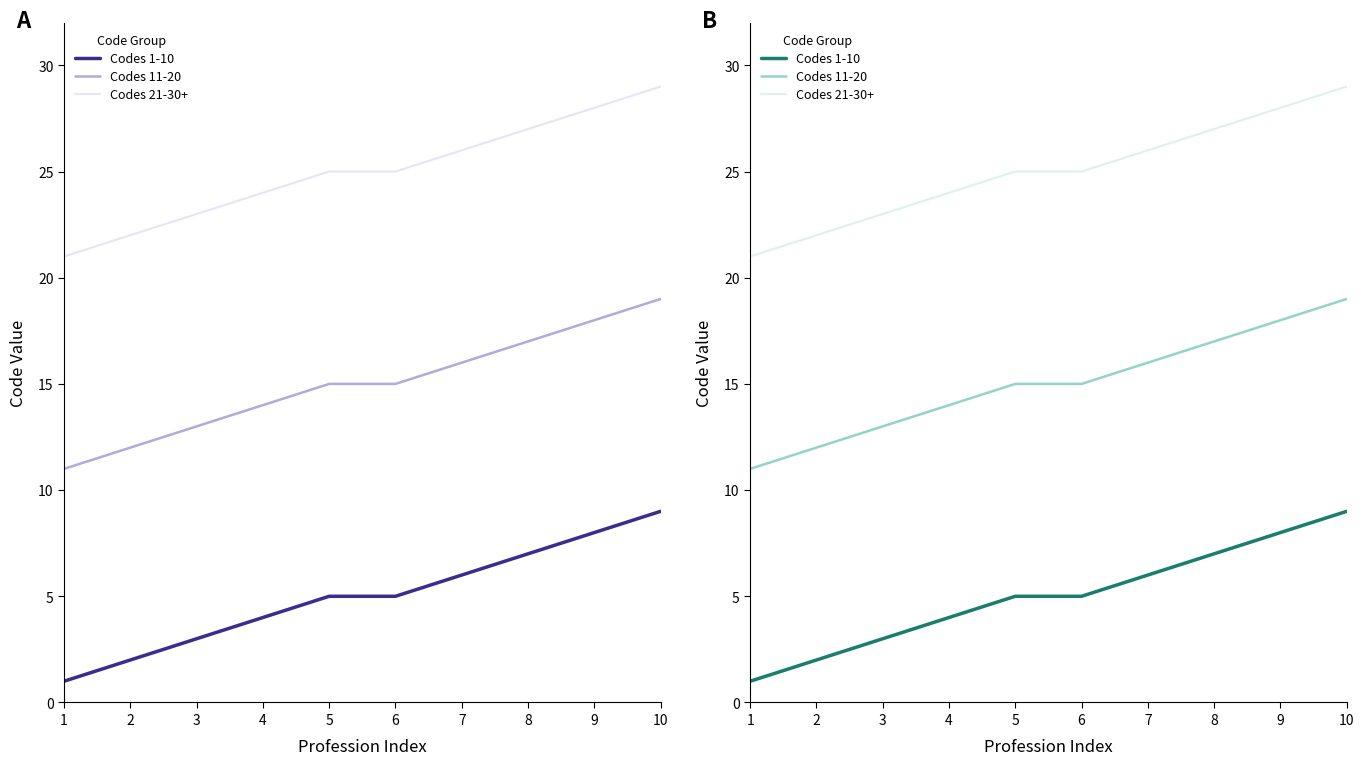

True or false: Codes 21-30+ has a value of 28 at 9.

True